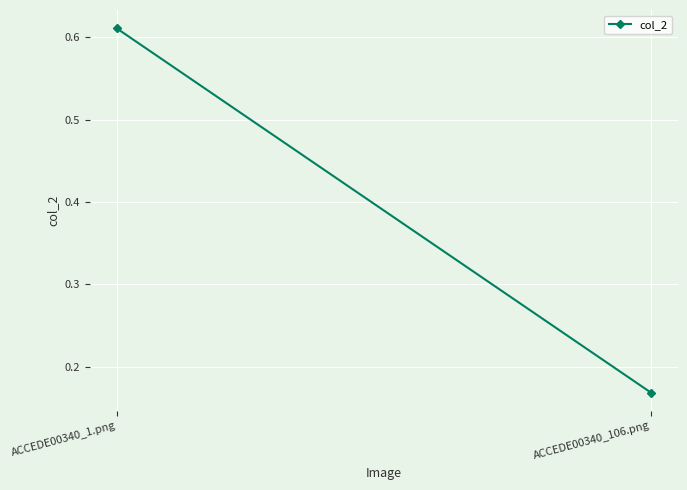

What position from the left is ACCEDE00340_106.png?

2